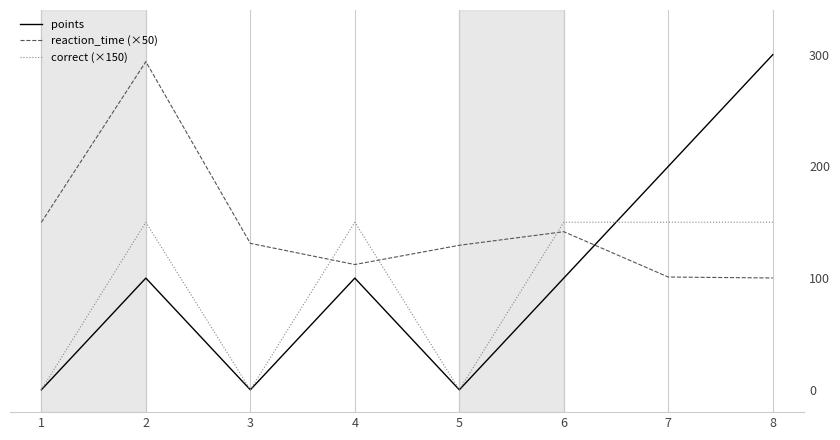

Between 1 and 5, which series saw the biggest shift?

reaction_time (×50)